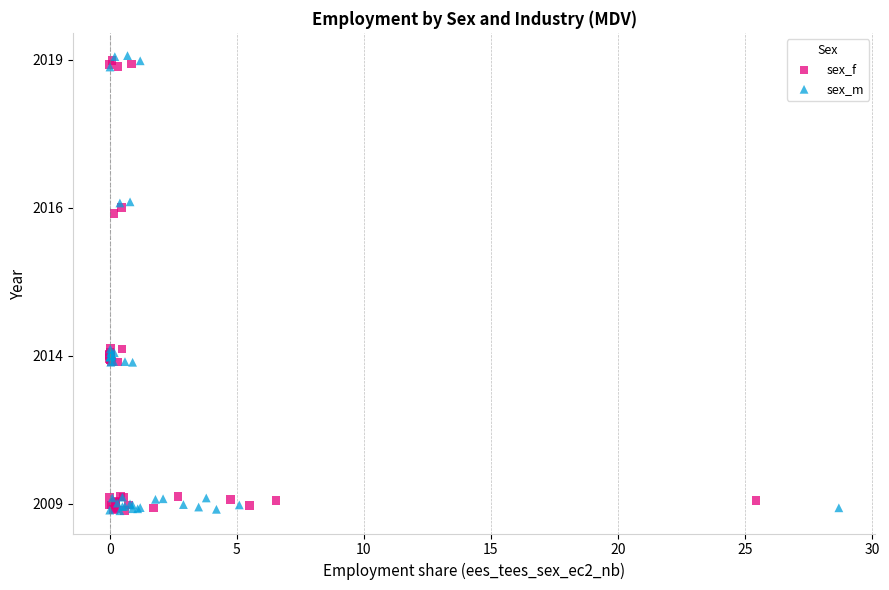

What are all the series names shown in the legend?

sex_f, sex_m